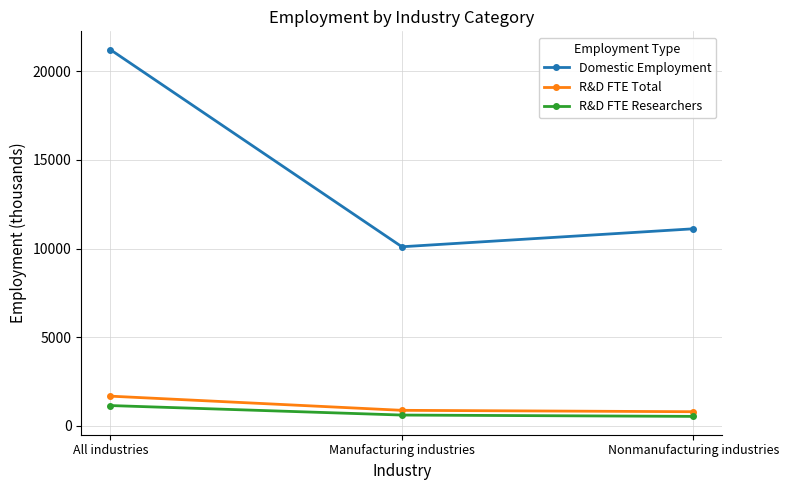

What is the label of the 3rd point from the left?

Nonmanufacturing industries